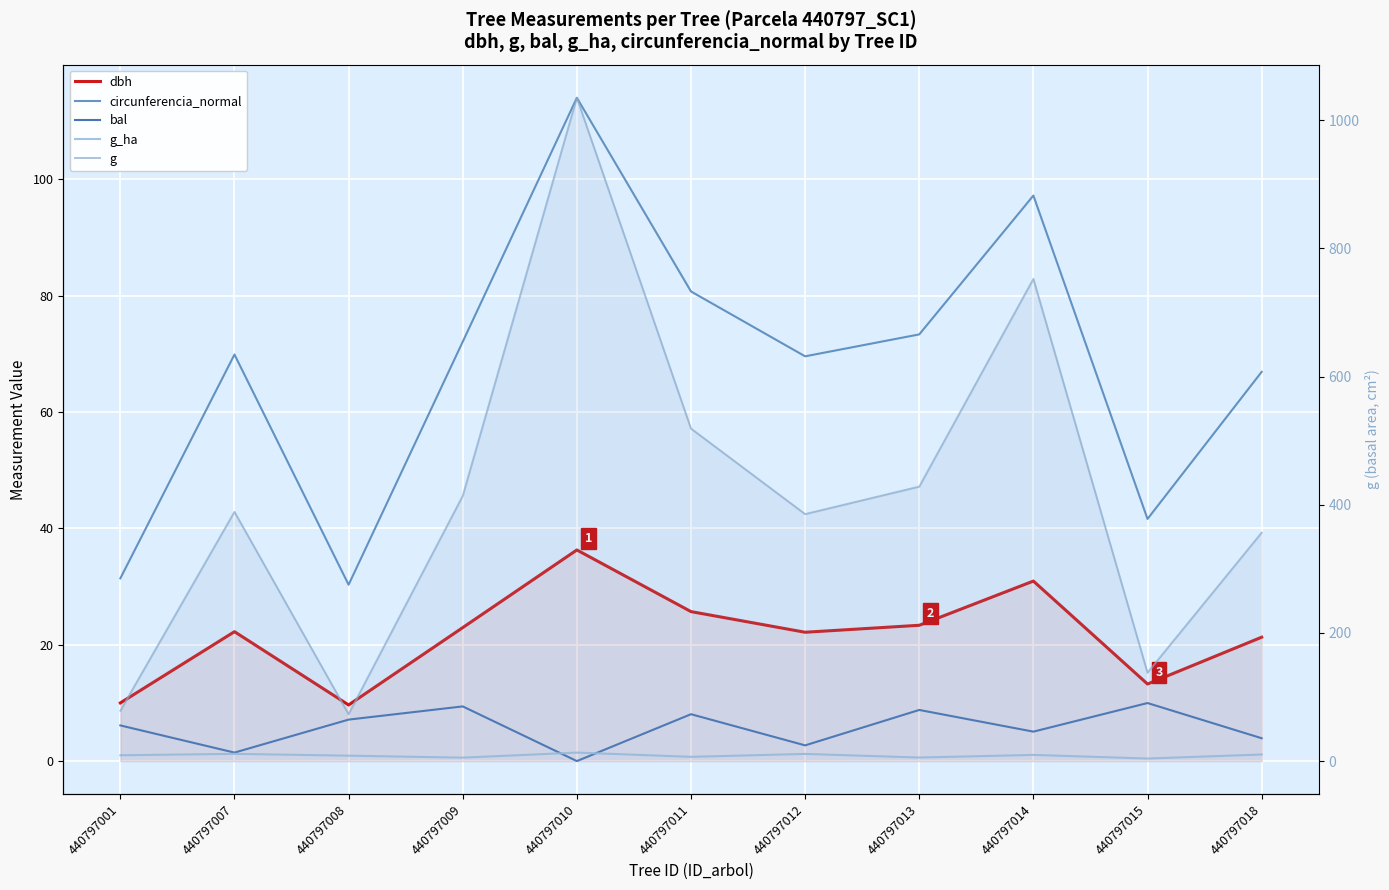

True or false: g_ha and dbh intersect in this chart.

False